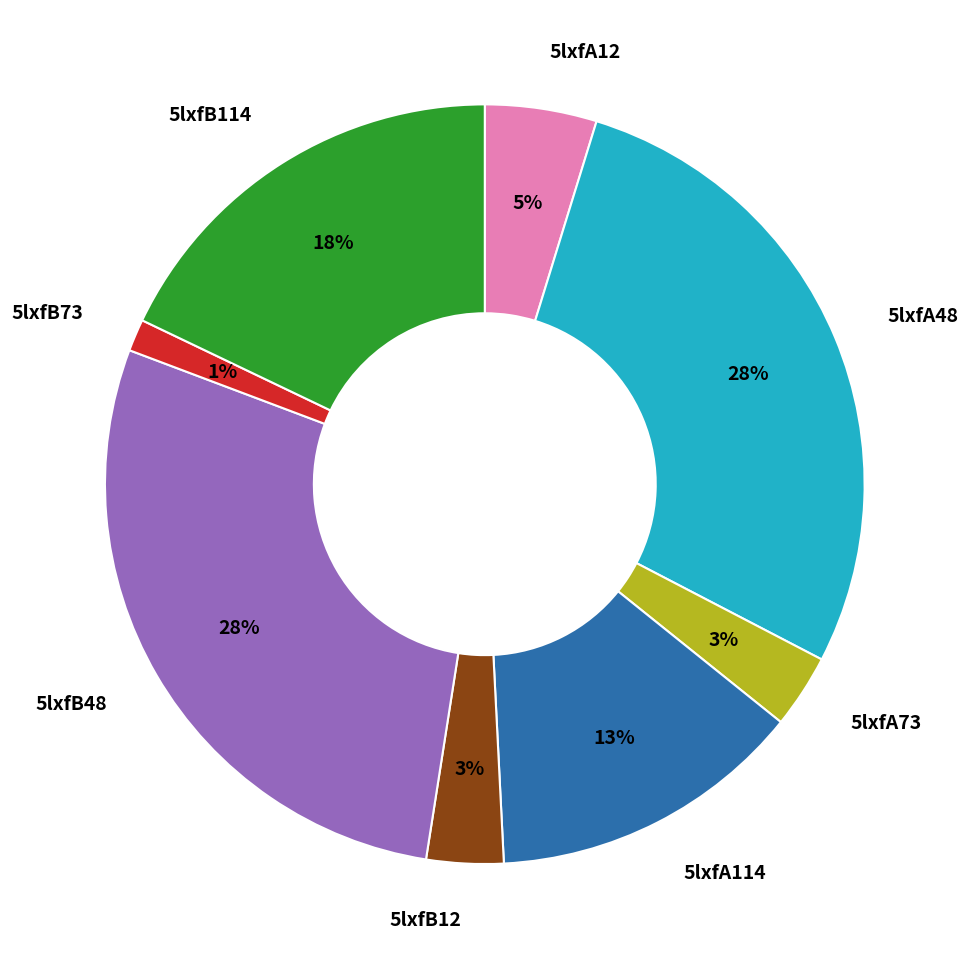

How many segments does this pie chart have?

8